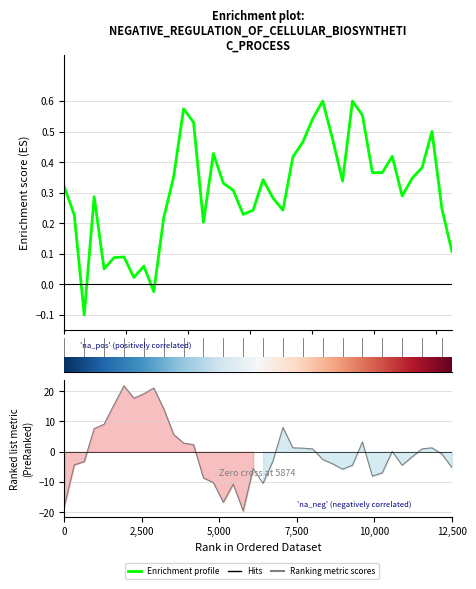

The chart shows a value of 0.2 at 18. True or false?

True